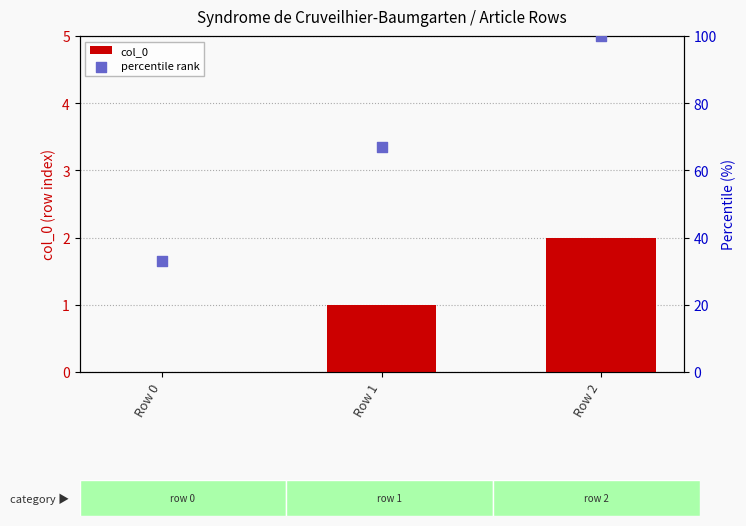

Which series contains the highest Y value?

percentile rank